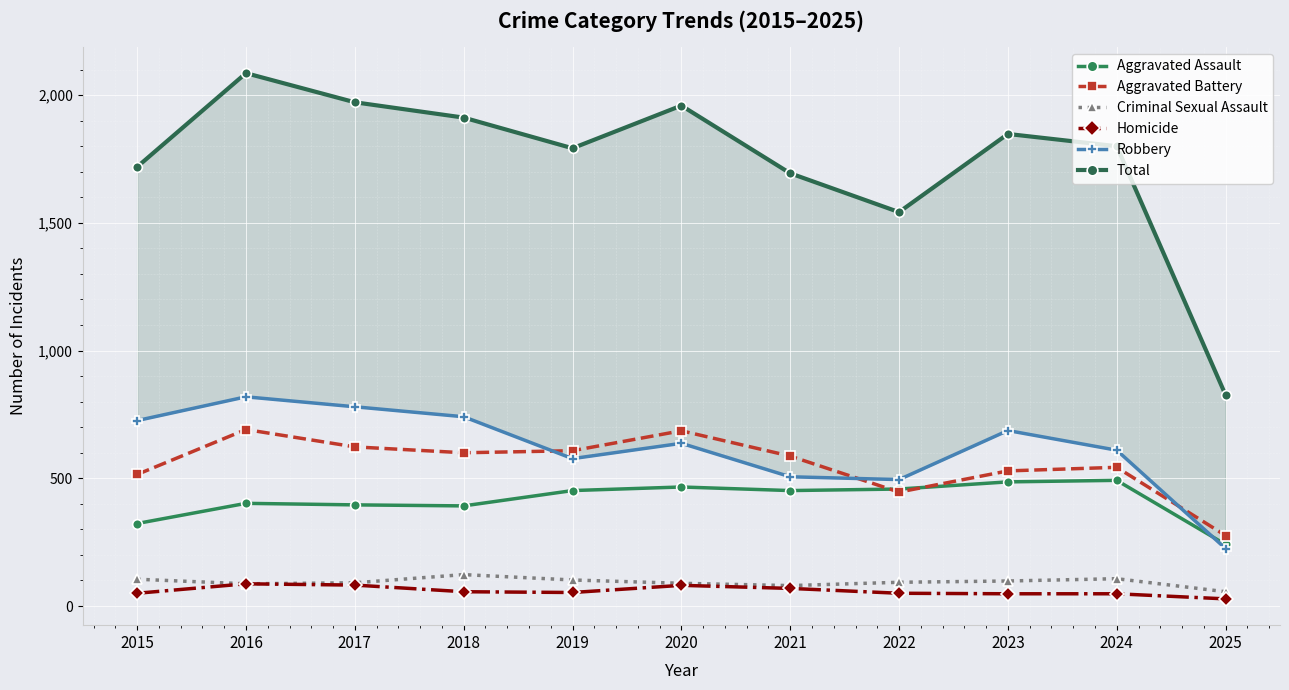

List the series in order of their peak value, lowest first.

Homicide, Criminal Sexual Assault, Aggravated Assault, Aggravated Battery, Robbery, Total